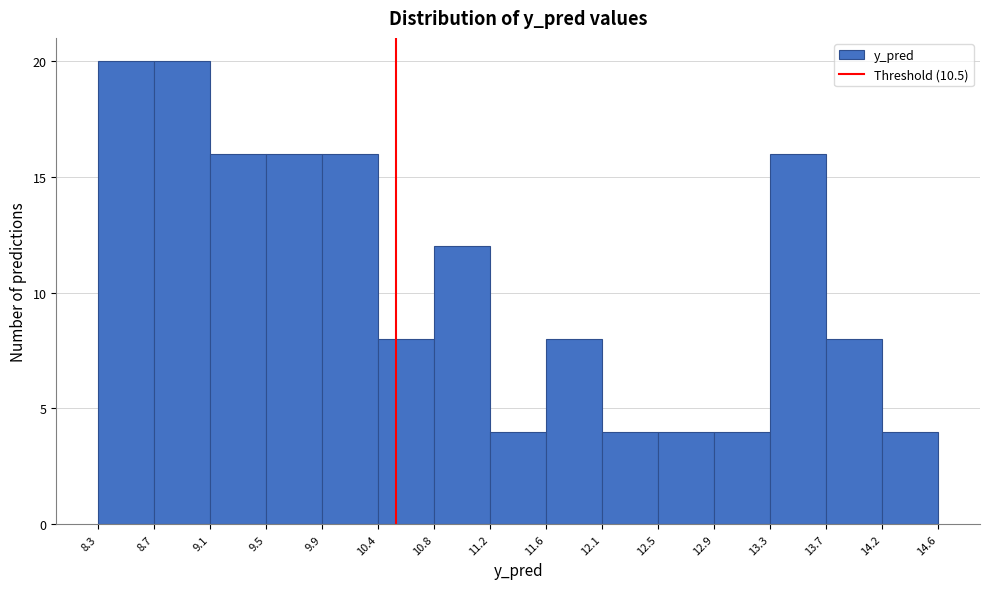

What is the height of the bar covering 14.2 to 14.6 on the x-axis? The values are not printed on the chart, so give them approximately, as read against the axis.

4